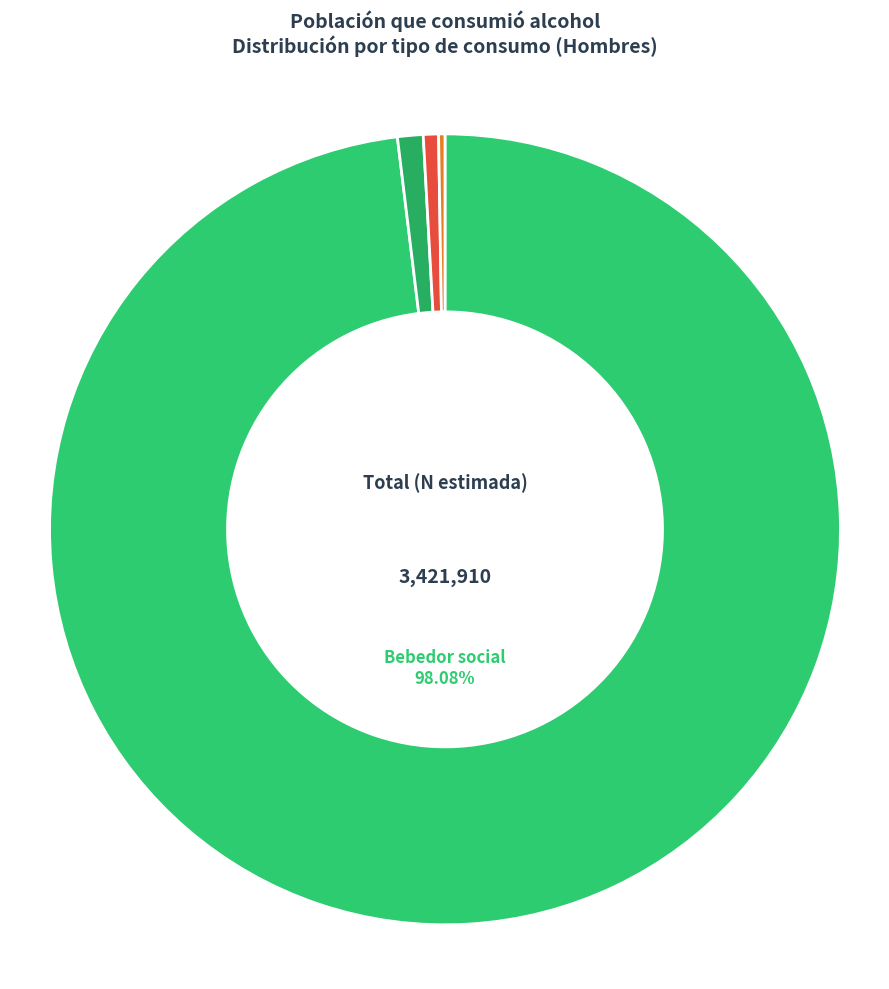

To the nearest percent, what percentage of the pie is Consumo riesgo?

1%